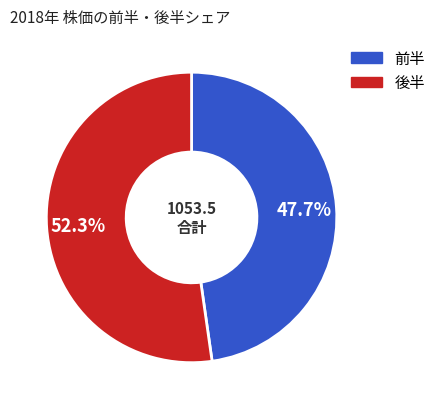

Does any single category account for the majority?

Yes